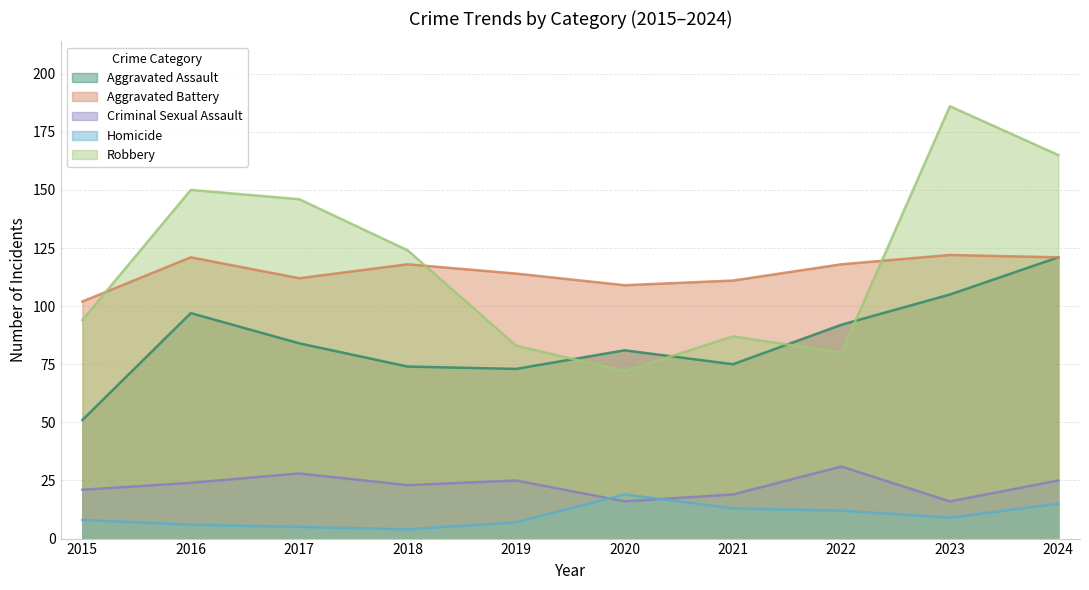

Rank the series at 2019 from highest to lowest value.

Aggravated Battery, Robbery, Aggravated Assault, Criminal Sexual Assault, Homicide